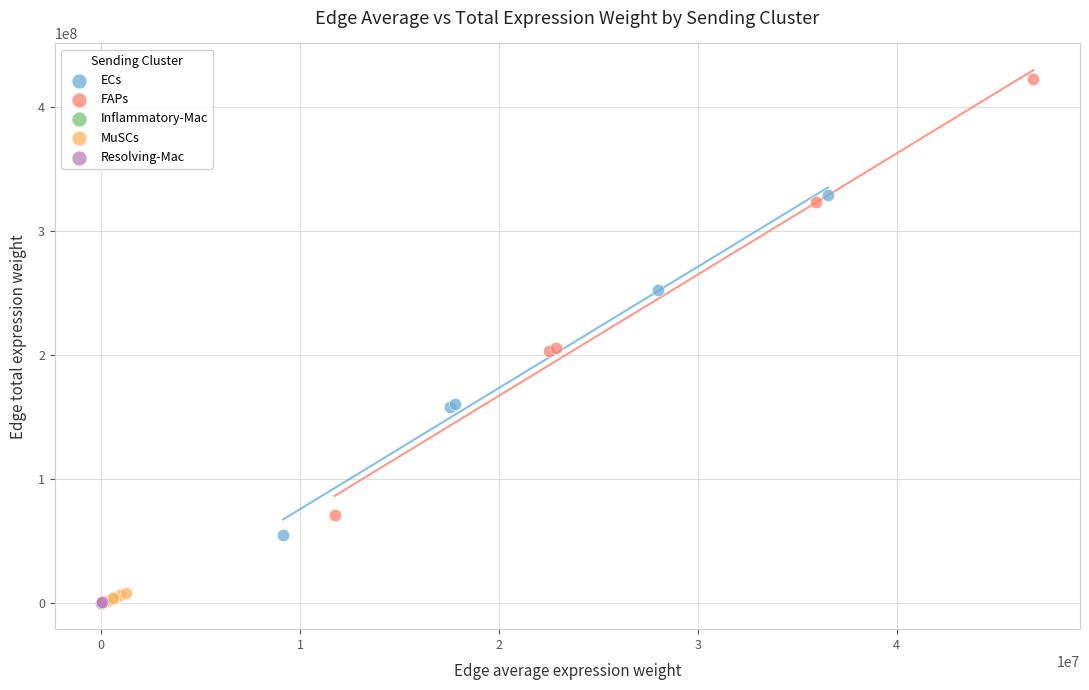

Which series contains the highest Y value?

FAPs